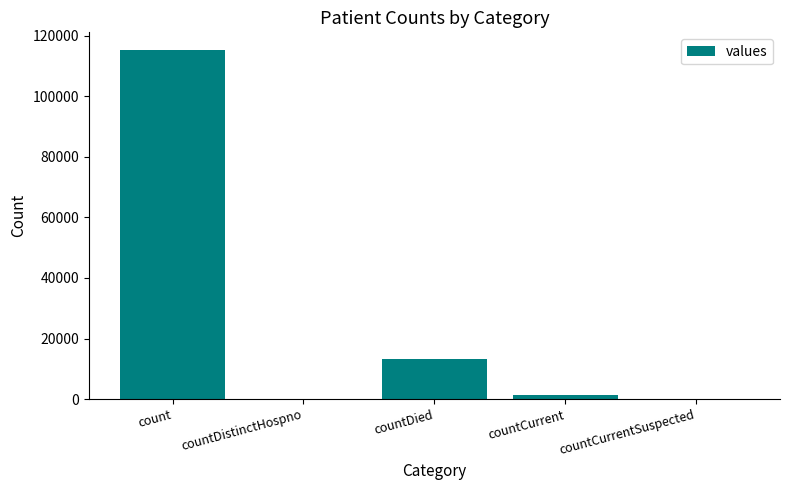

Where is the data nearest to the value 57689?

countDied